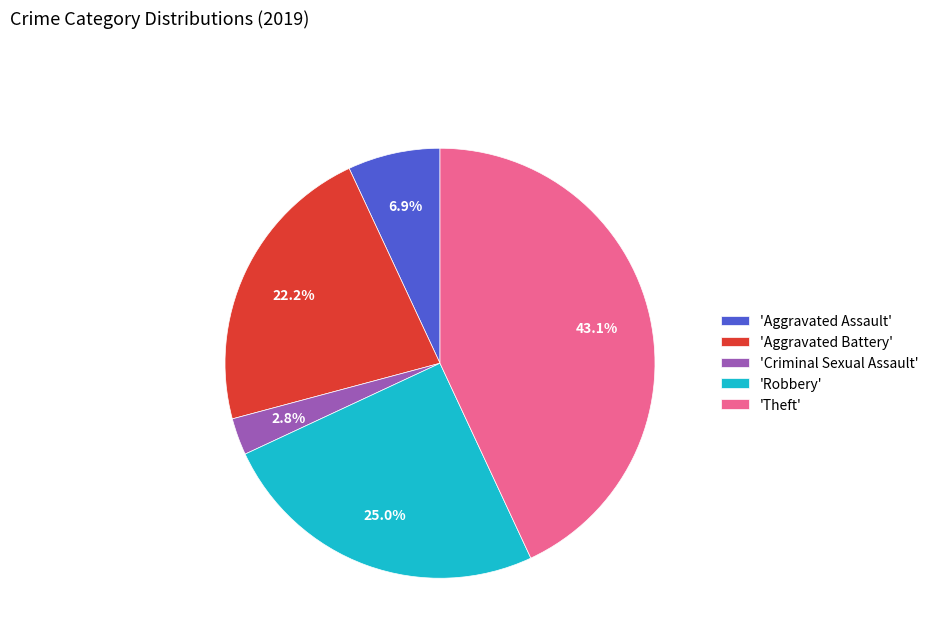

To the nearest percent, what is the difference between the largest and smallest slice percentages?

40%